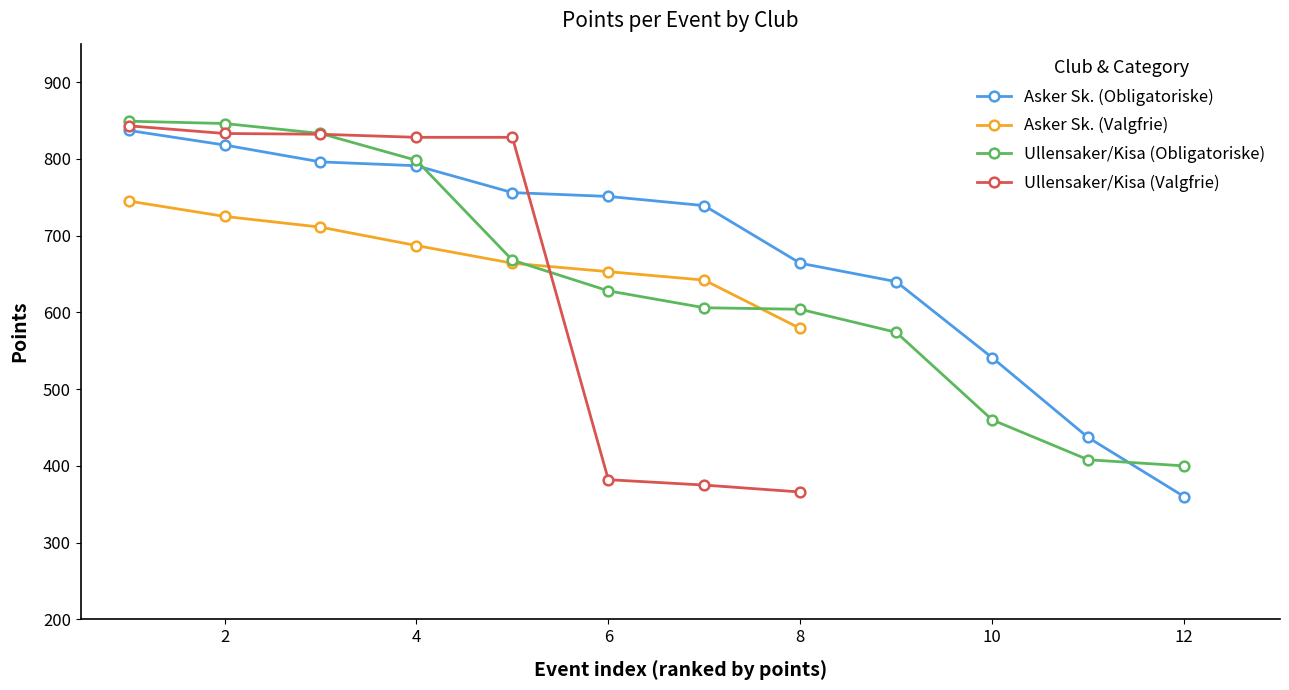

The Asker Sk. (Valgfrie) series shows 846 at 8. True or false?

False